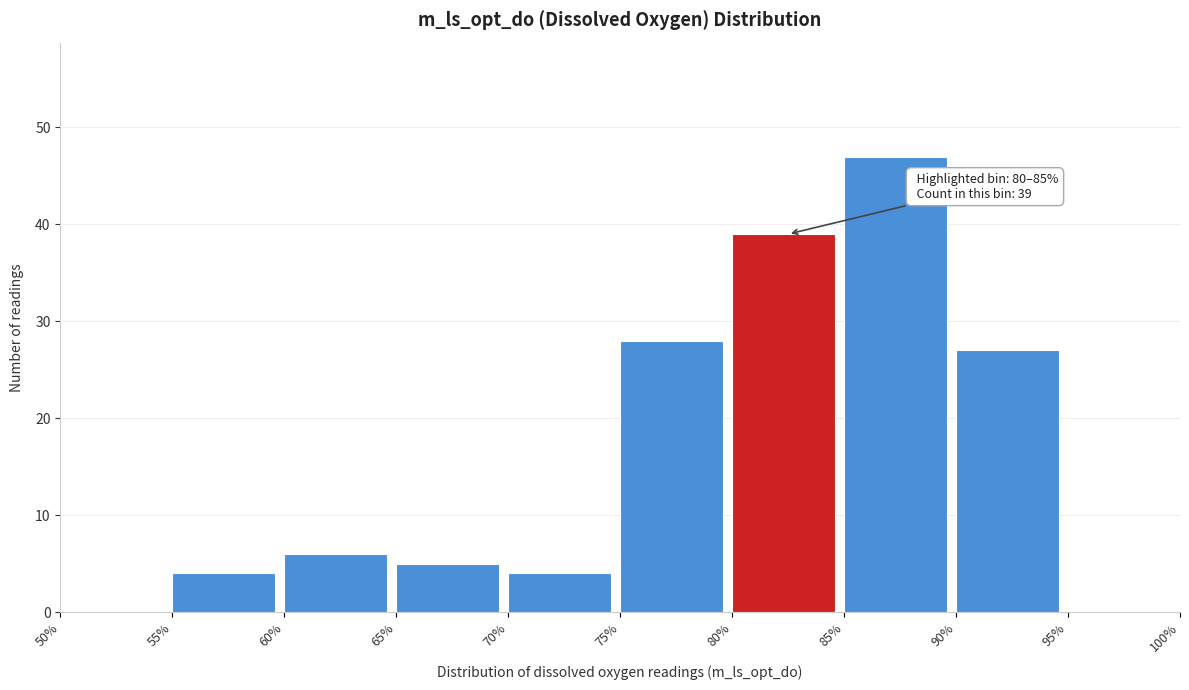

Over which range of the x-axis is the bar tallest?

85% to 90%